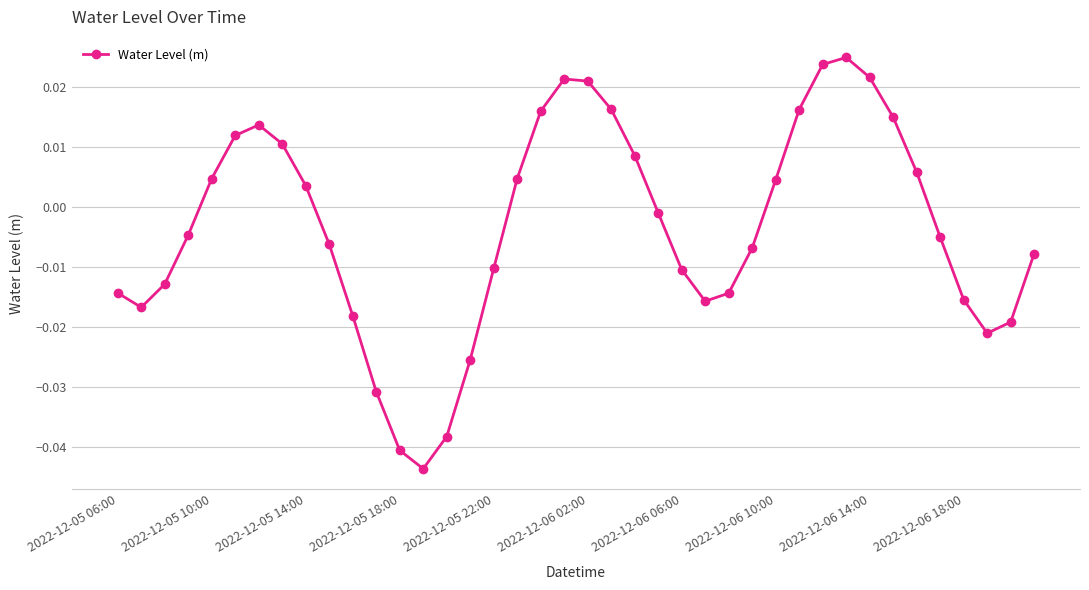

How many positive values are there?

18